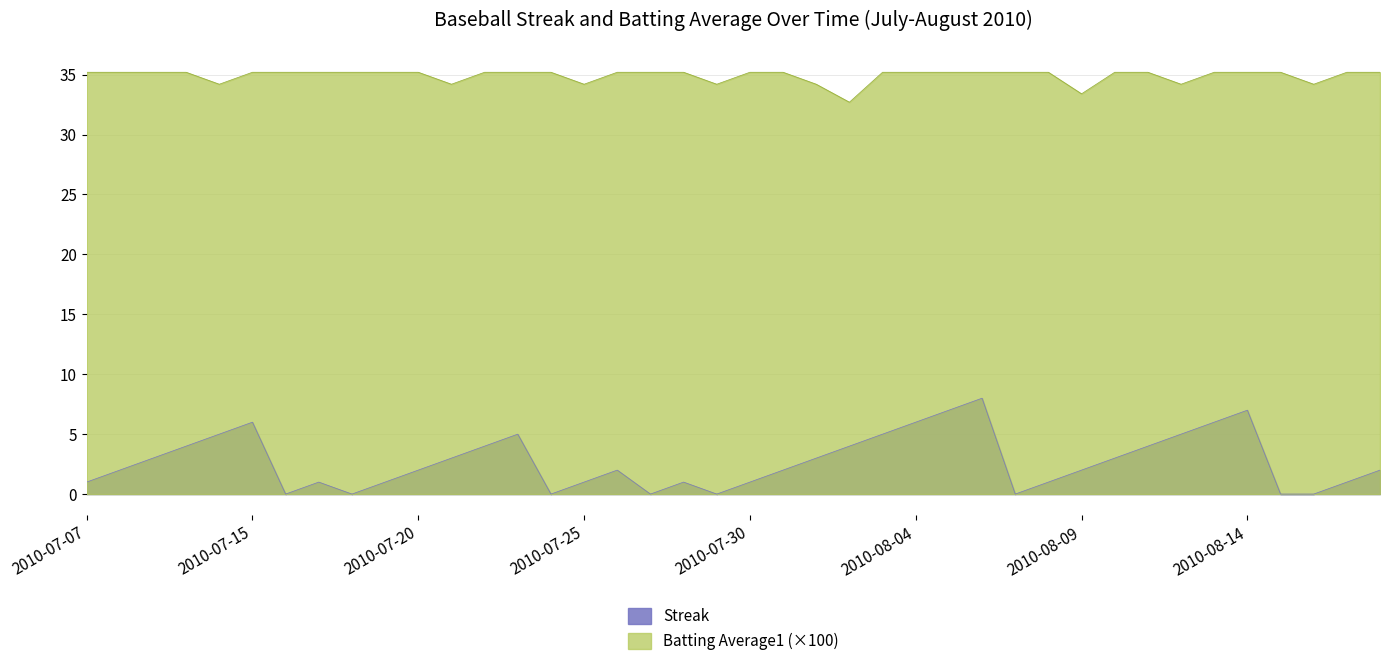

Is it true that Streak equals 6.9 at 2010-07-10?

False